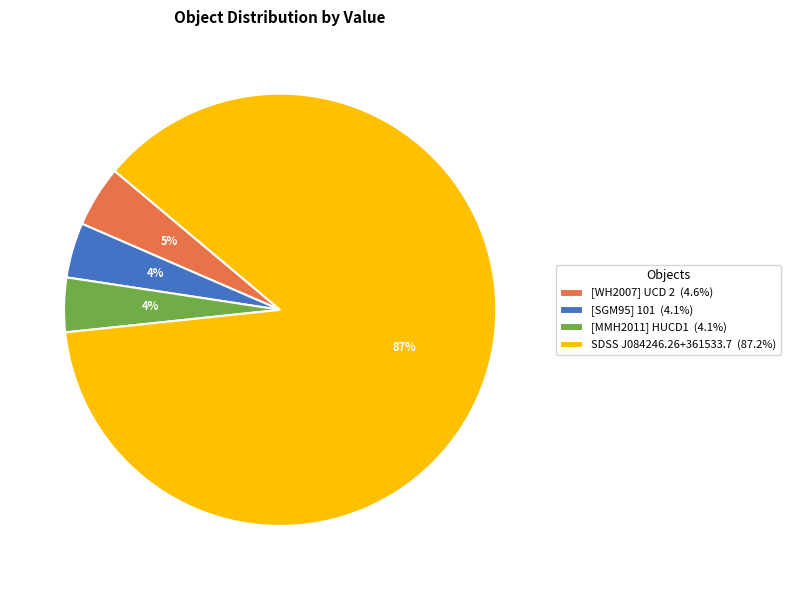

Which slice represents more than half of the pie?

SDSS J084246.26+361533.7